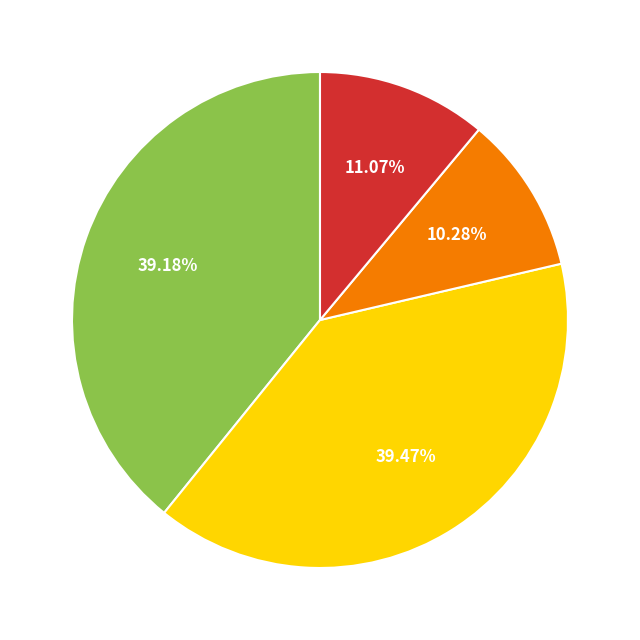

Does any single category account for the majority?

No